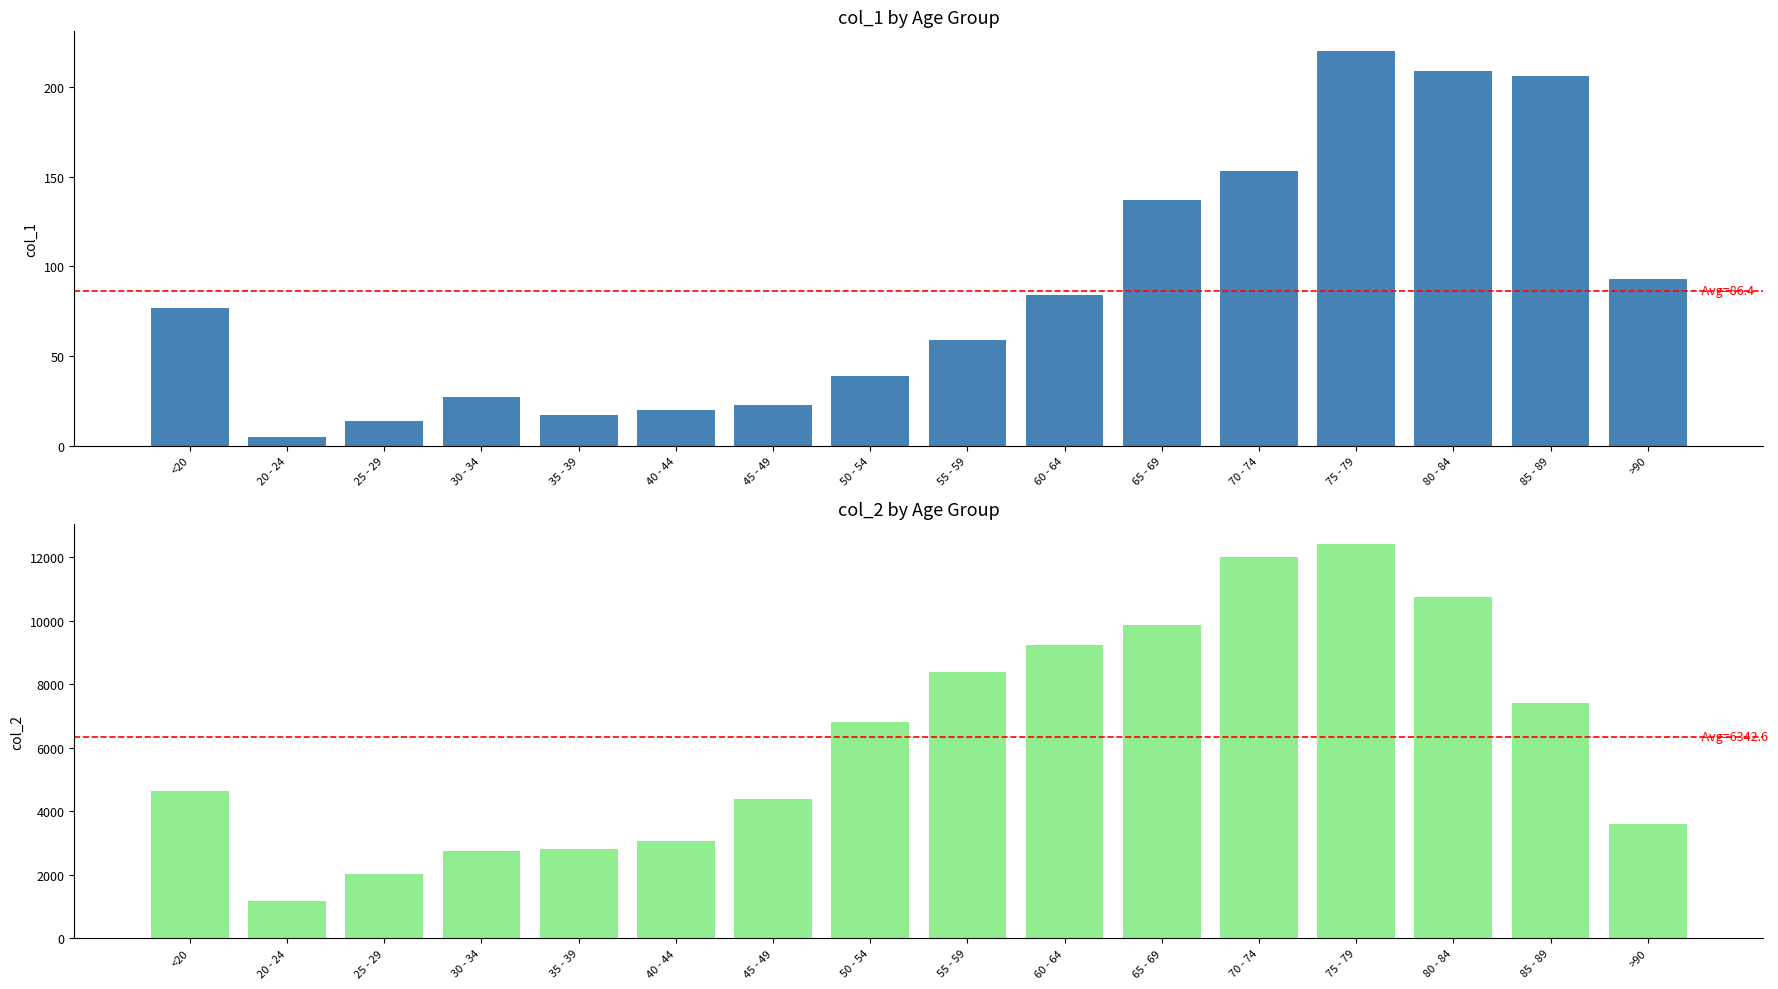

What is the average value of the col_2 series?

6343